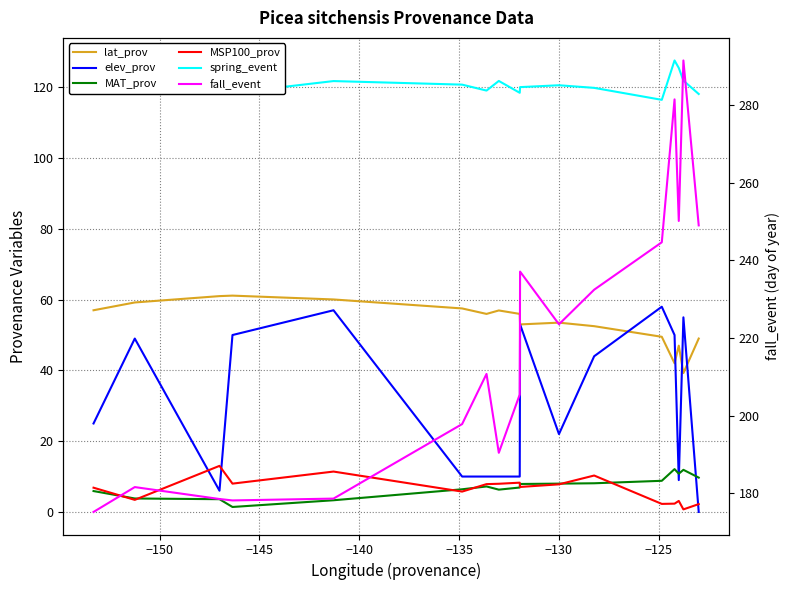

True or false: fall_event has a value of 52.6 at 8.

False